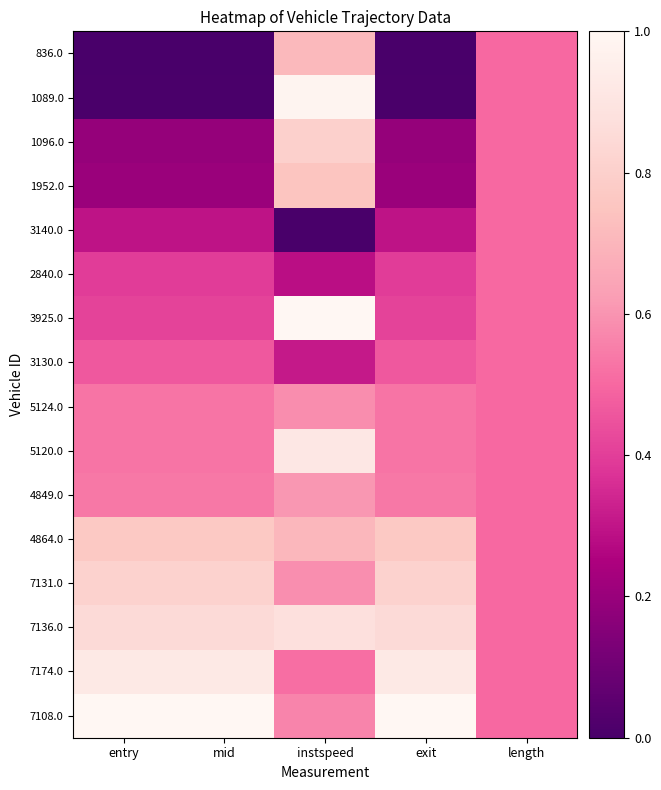

Reading left to right, list all the values displayed in this chart.

836.0: entry=0.0	mid=0.0	instspeed=0.7	exit=0.0	length=0.5
1089.0: entry=0.0	mid=0.0	instspeed=1.0	exit=0.0	length=0.5
1096.0: entry=0.2	mid=0.2	instspeed=0.8	exit=0.2	length=0.5
1952.0: entry=0.2	mid=0.2	instspeed=0.8	exit=0.2	length=0.5
3140.0: entry=0.3	mid=0.3	instspeed=0.0	exit=0.3	length=0.5
2840.0: entry=0.4	mid=0.4	instspeed=0.3	exit=0.4	length=0.5
3925.0: entry=0.4	mid=0.4	instspeed=1.0	exit=0.4	length=0.5
3130.0: entry=0.5	mid=0.5	instspeed=0.3	exit=0.5	length=0.5
5124.0: entry=0.5	mid=0.5	instspeed=0.6	exit=0.5	length=0.5
5120.0: entry=0.5	mid=0.5	instspeed=0.9	exit=0.5	length=0.5
4849.0: entry=0.5	mid=0.5	instspeed=0.6	exit=0.5	length=0.5
4864.0: entry=0.8	mid=0.8	instspeed=0.7	exit=0.8	length=0.5
7131.0: entry=0.8	mid=0.8	instspeed=0.6	exit=0.8	length=0.5
7136.0: entry=0.8	mid=0.8	instspeed=0.9	exit=0.8	length=0.5
7174.0: entry=0.9	mid=0.9	instspeed=0.5	exit=0.9	length=0.5
7108.0: entry=1.0	mid=1.0	instspeed=0.6	exit=1.0	length=0.5